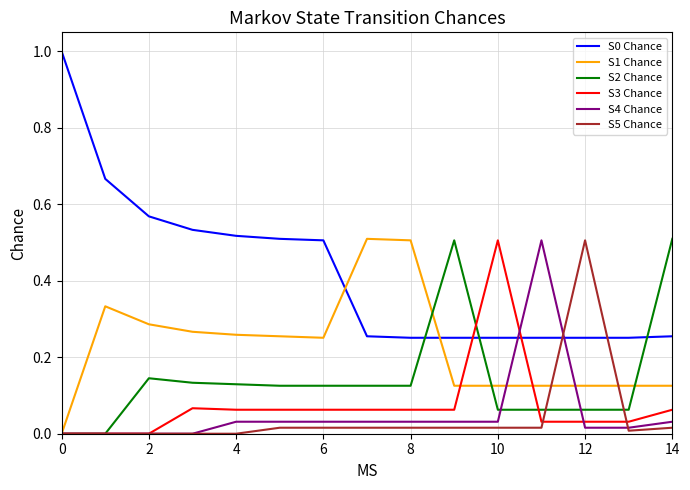

True or false: S2 Chance and S0 Chance intersect in this chart.

True